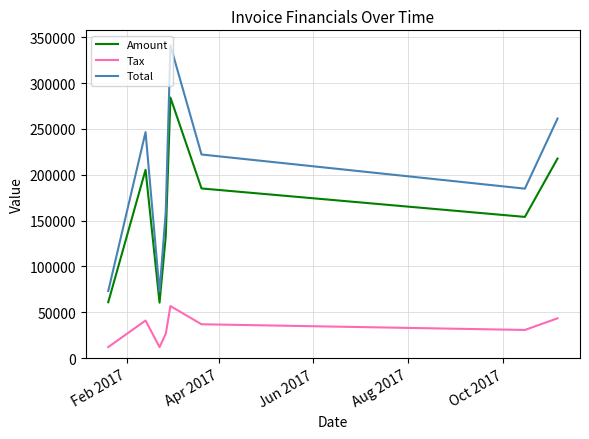

Is this an area chart (filled region under the line)?

No